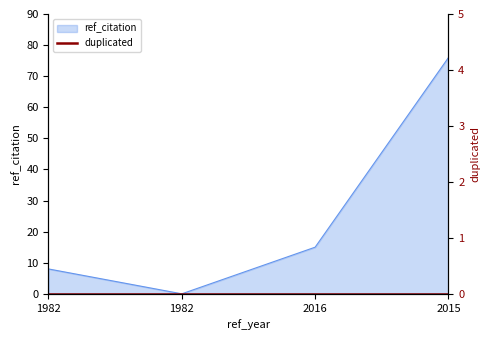

List the labels in order of value, largest first.

2015, 2016, 1982, 1982